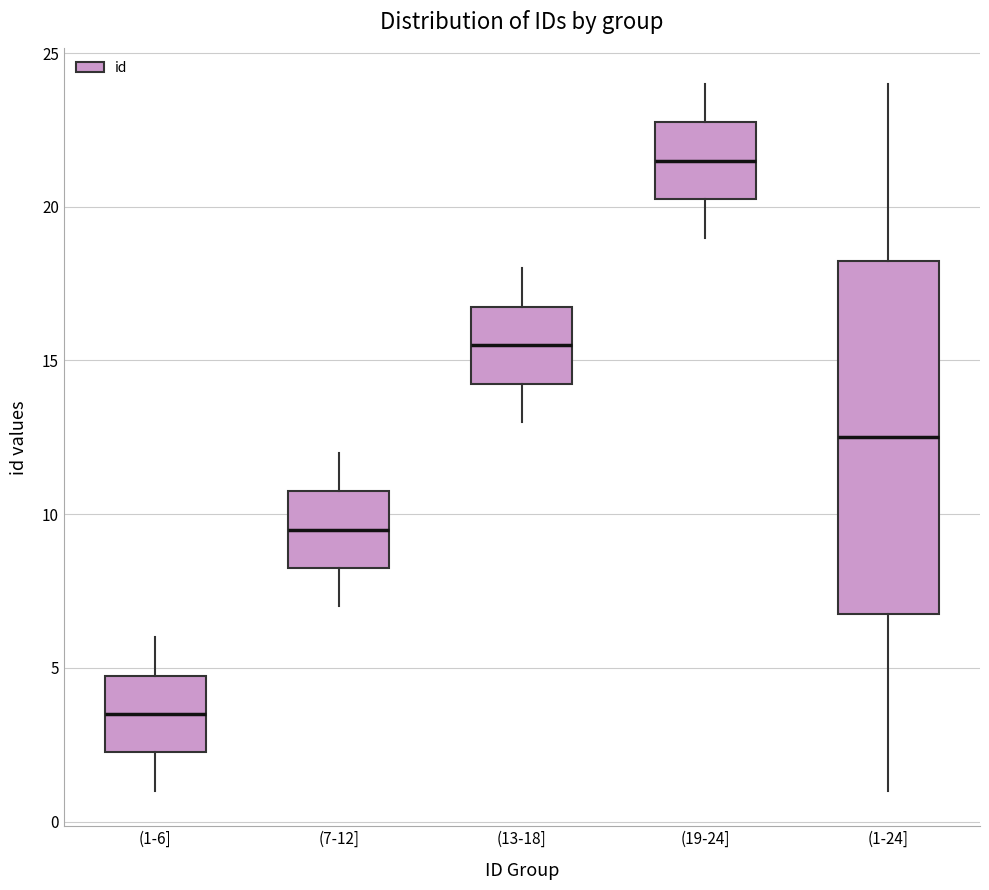

Which box's median line is the lowest?

(1-6]